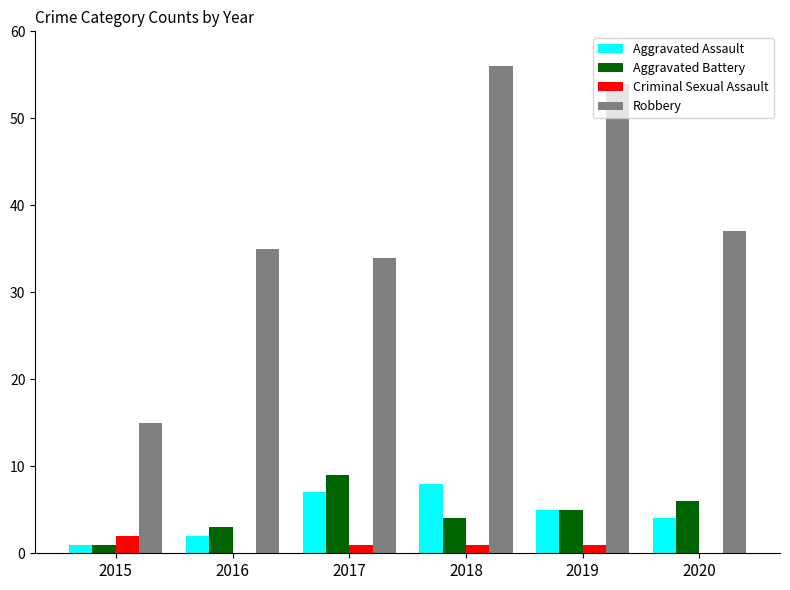

What are all the series names shown in the legend?

Aggravated Assault, Aggravated Battery, Criminal Sexual Assault, Robbery